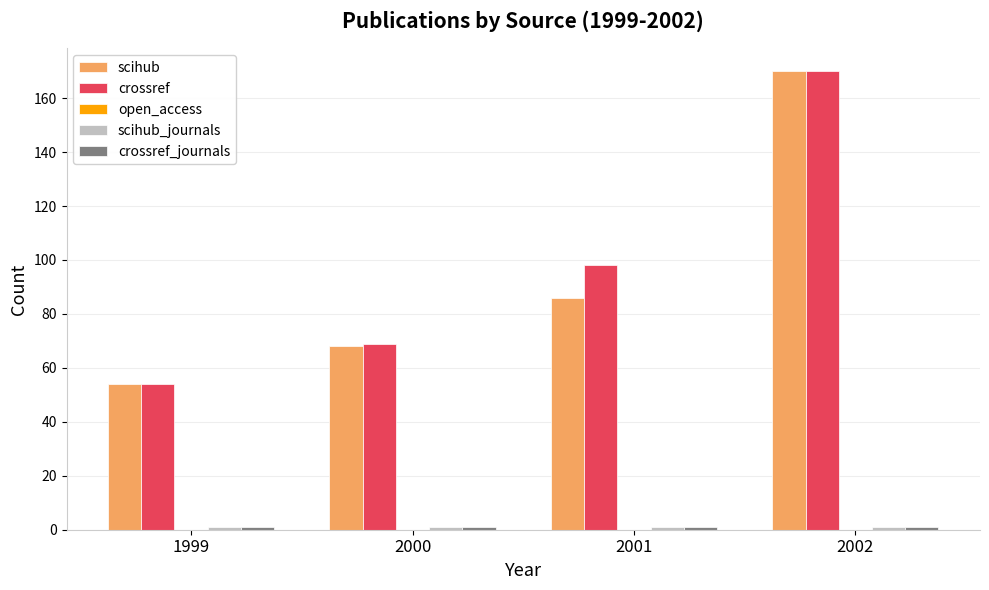

Between 2001 and 2002, which series saw the biggest shift?

scihub